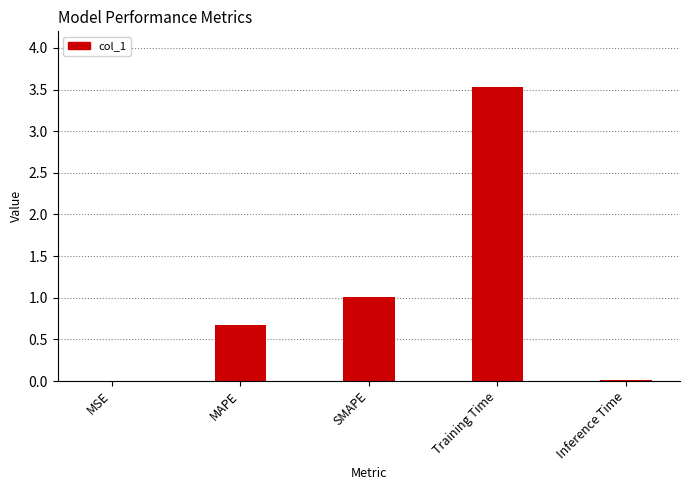

What is the greatest value displayed?

3.5